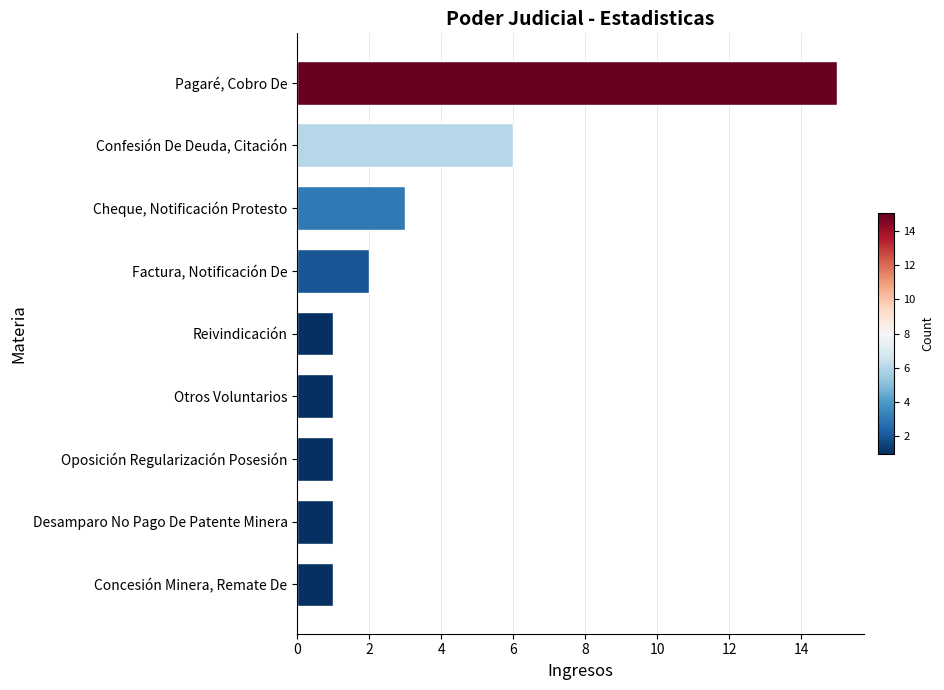

How many data points does each series have?

9